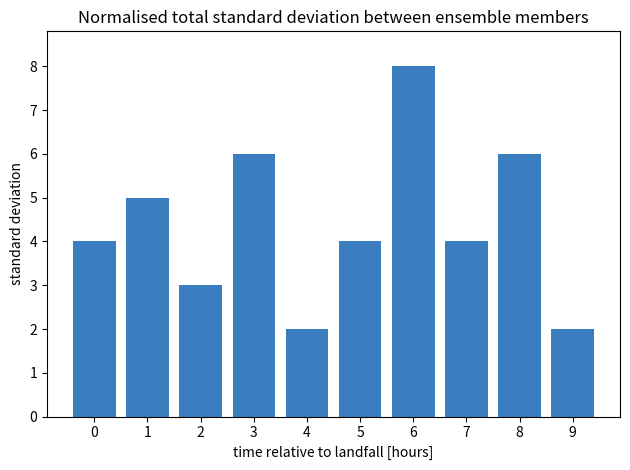

What is the value of the 9th bar from the left?

6